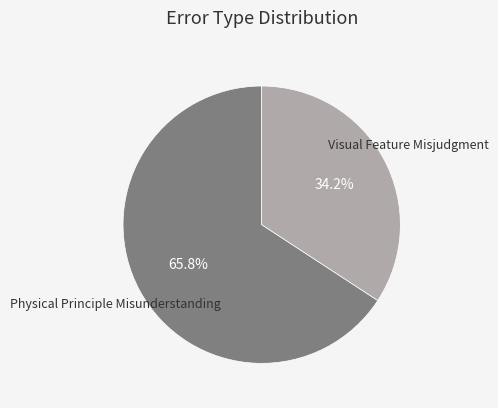

Is there a majority slice in this chart?

Yes